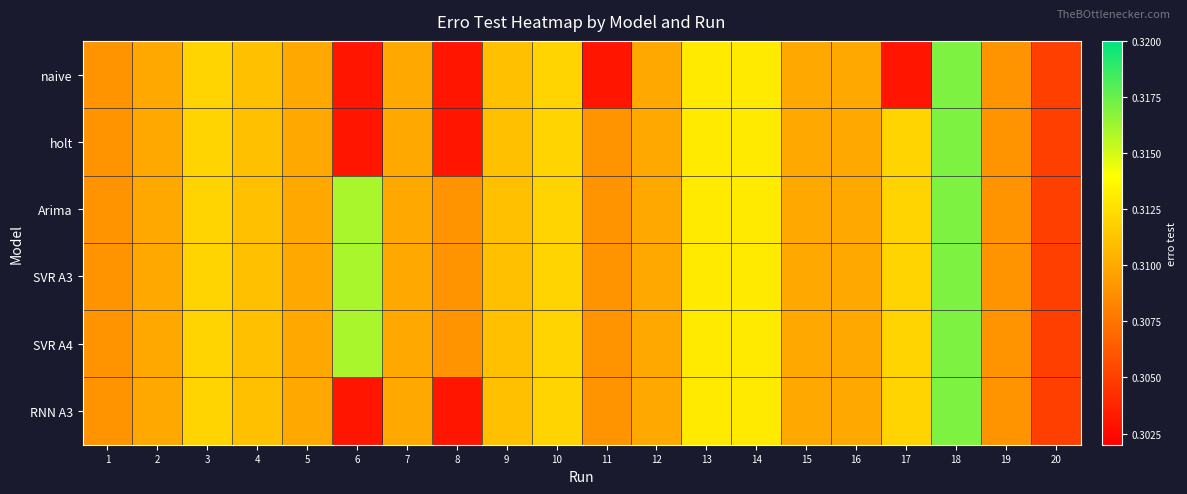

Between 4 and 19, which is larger?

4